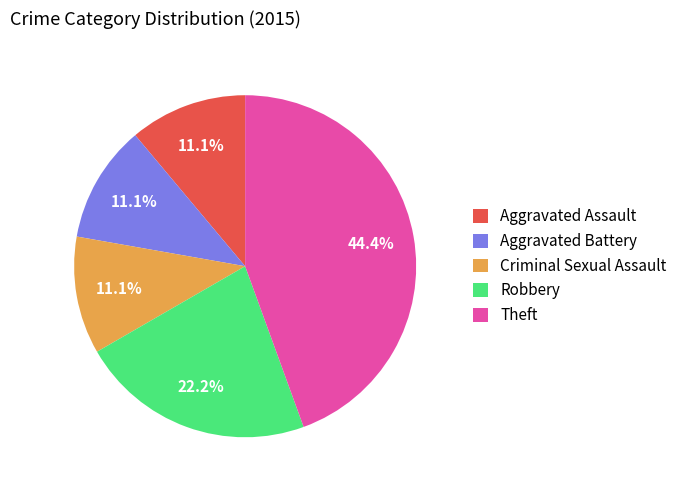

What portion of the pie excludes Aggravated Battery?

88.9%